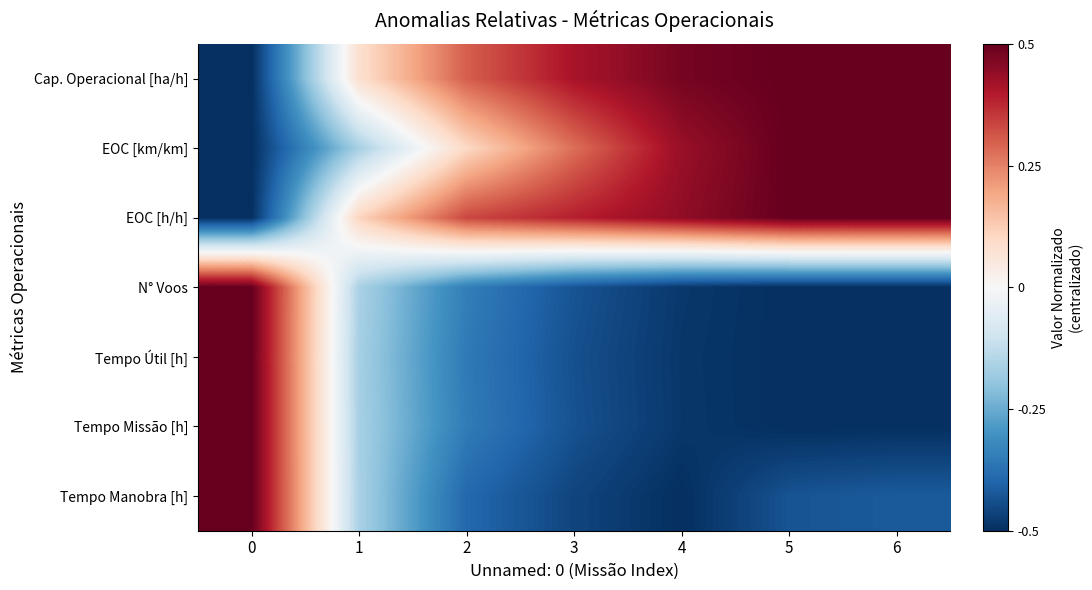

At how many categories does at least one series exceed 0?

7